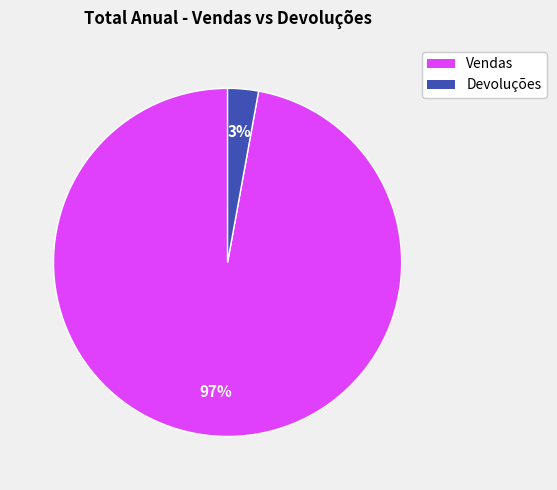

How many slices are in this pie chart?

2